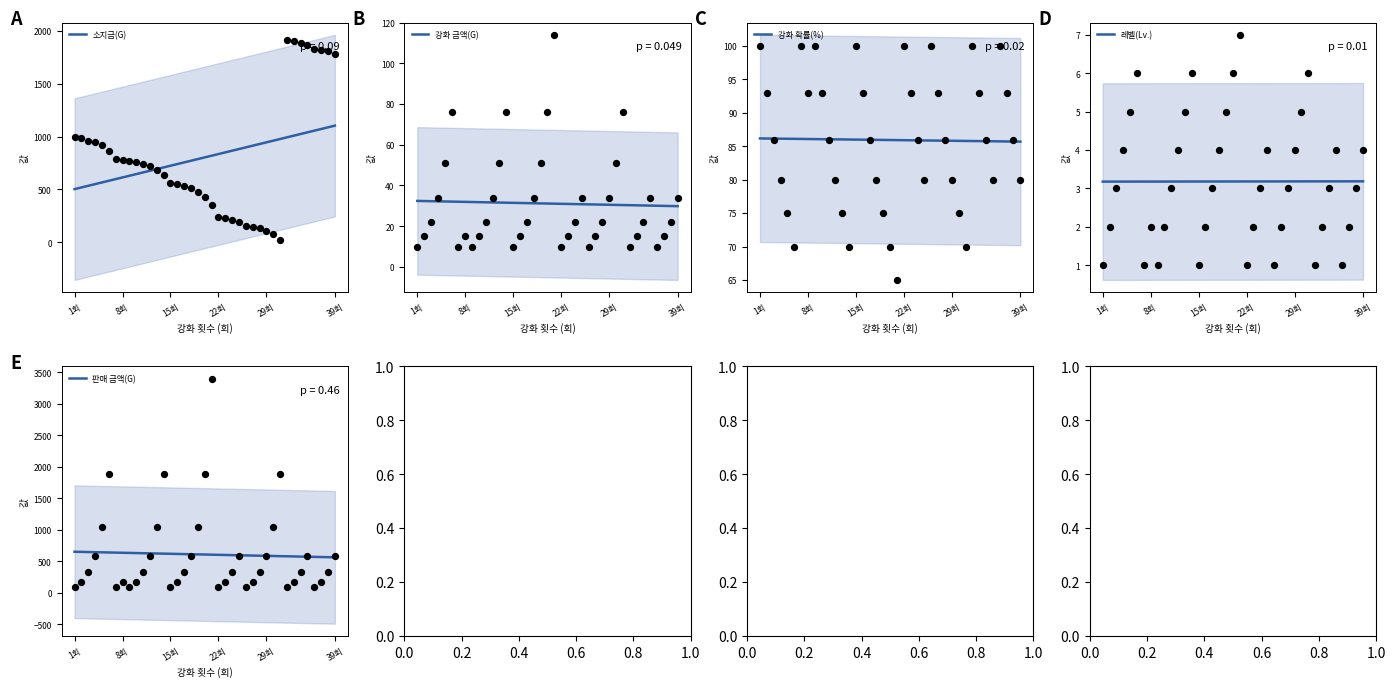

What is the maximum value for 강화 확률(%)?

86.2